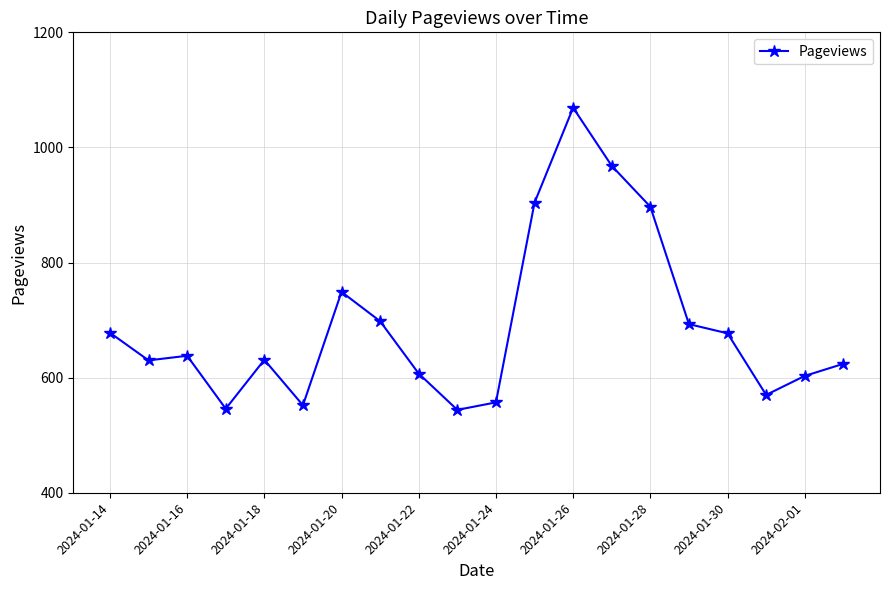

What is the value of the 12th point from the left?

904